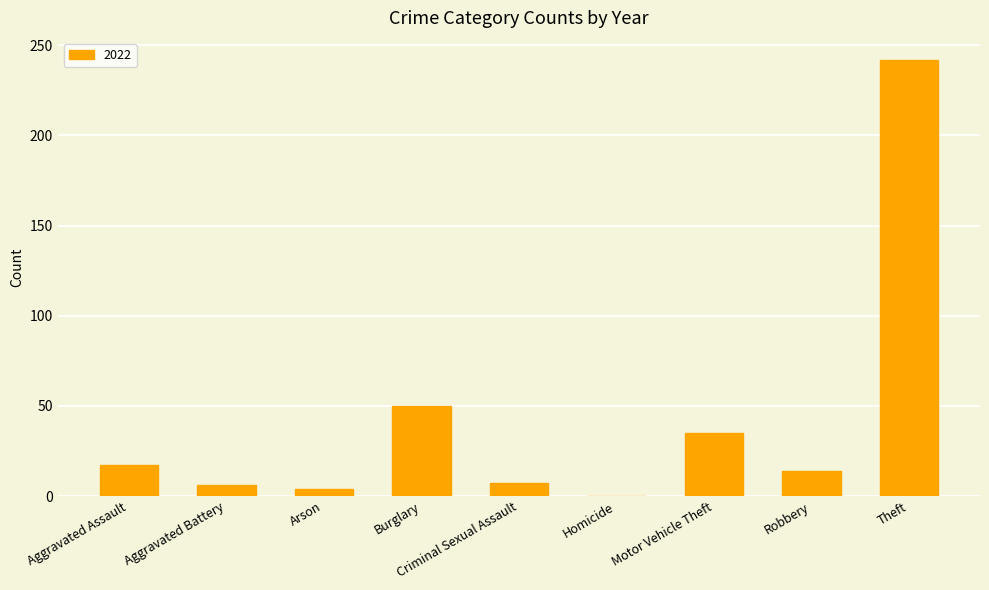

The value at Criminal Sexual Assault is 7. True or false?

True